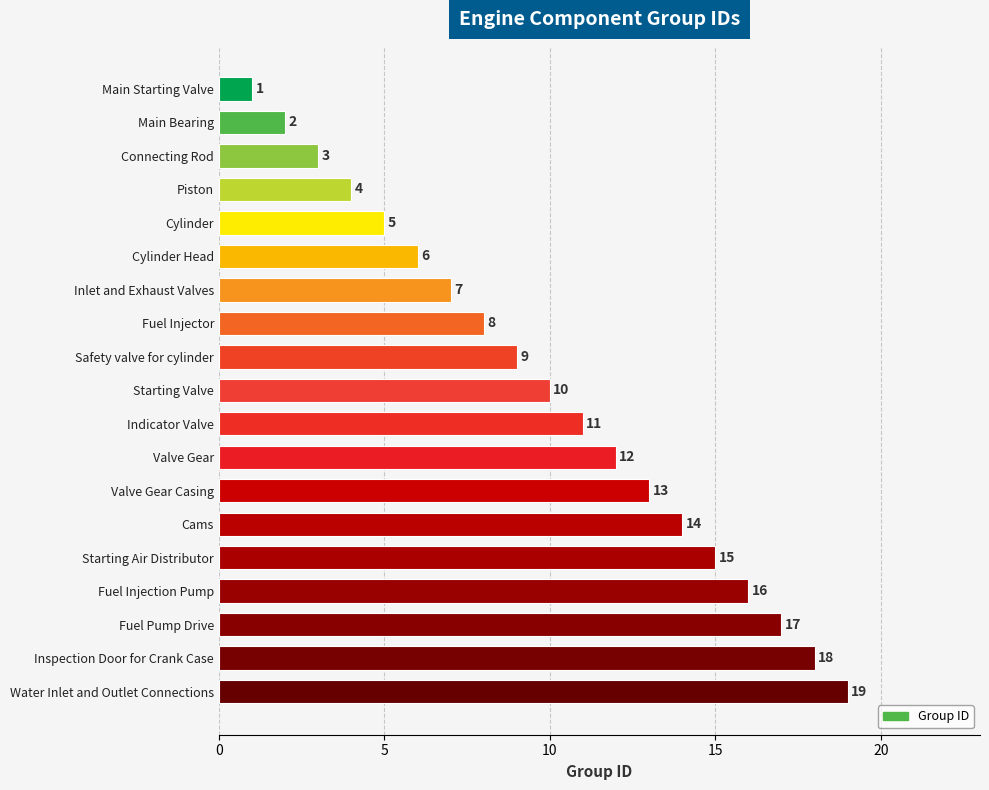

What is the change in value from Piston to Fuel Pump Drive?

+13